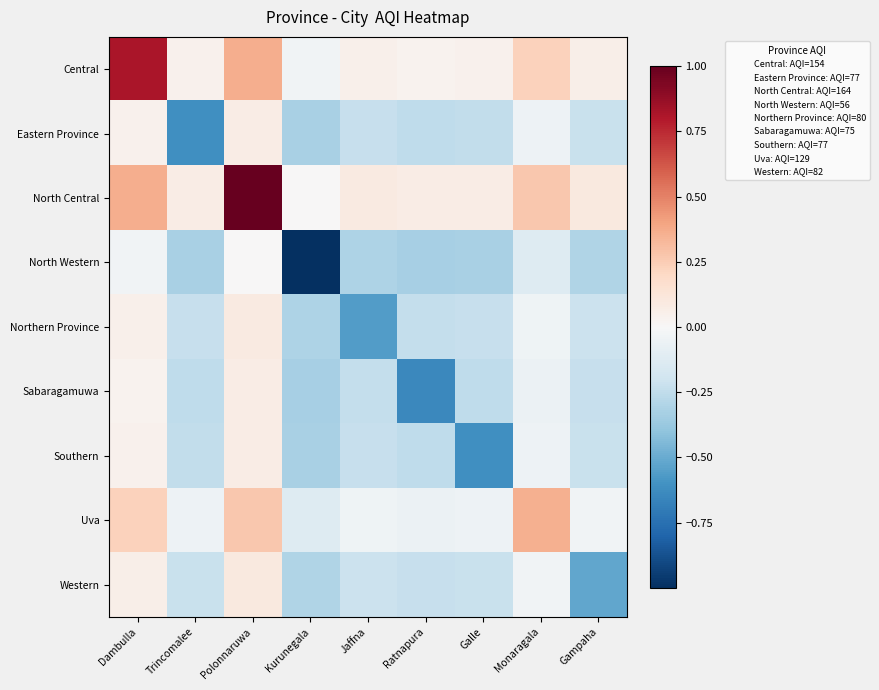

Which has a higher value, Ratnapura or Dambulla?

Dambulla